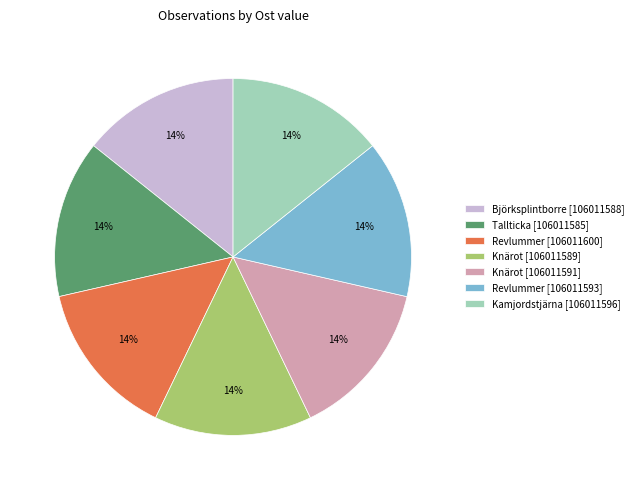

Is it true that Kamjordstjärna [106011596] is 14% of the pie?

True